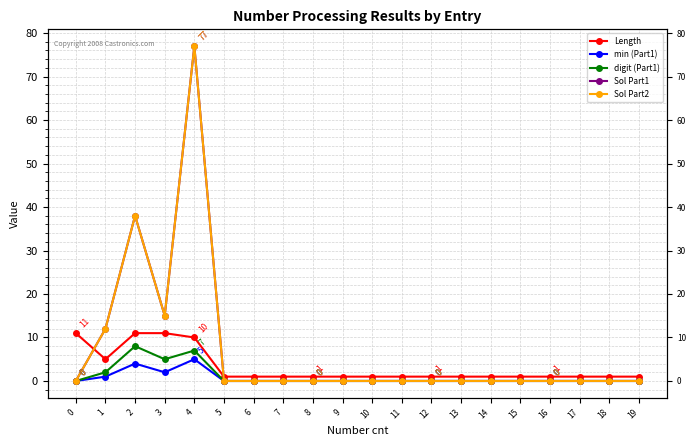

List the labels in order of min (Part1) value, smallest first.

0, 5, 6, 7, 8, 9, 10, 11, 12, 13, 14, 15, 16, 17, 18, 19, 1, 3, 2, 4